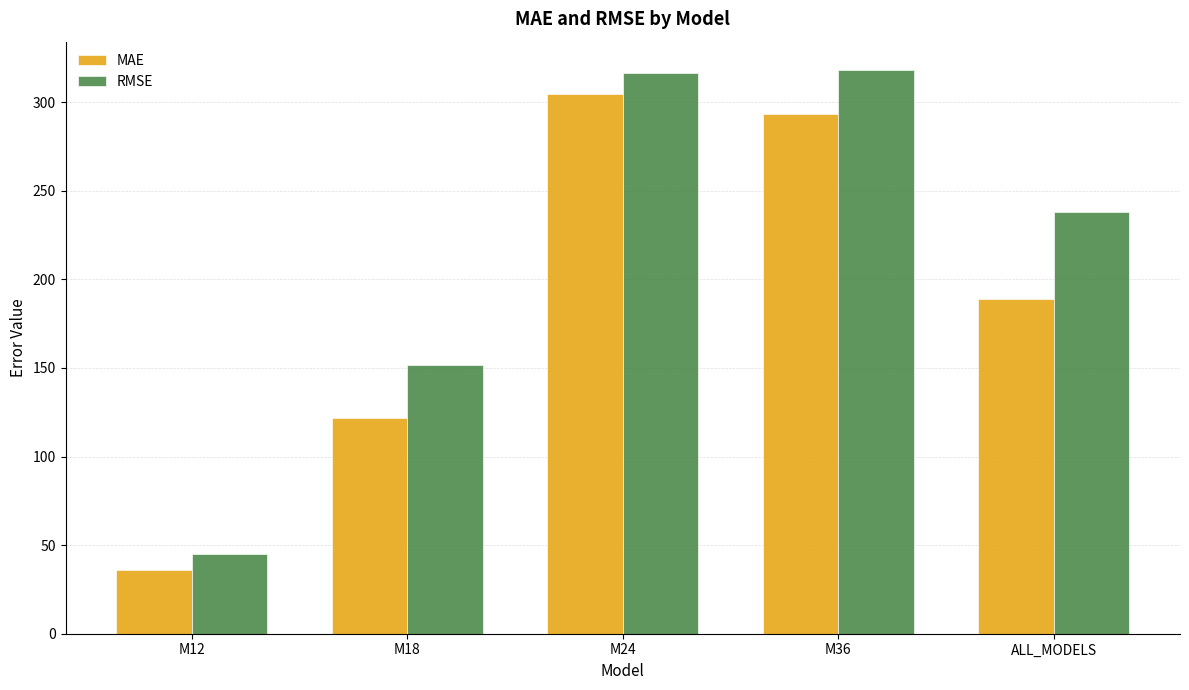

What is the maximum value for RMSE?

318.3